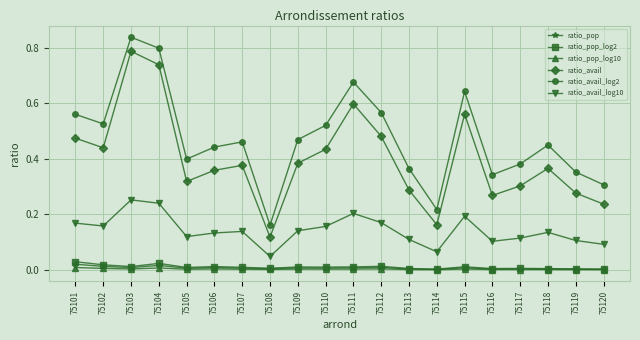

Rank the series by their maximum value, from lowest to highest.

ratio_pop_log10, ratio_pop, ratio_pop_log2, ratio_avail_log10, ratio_avail, ratio_avail_log2